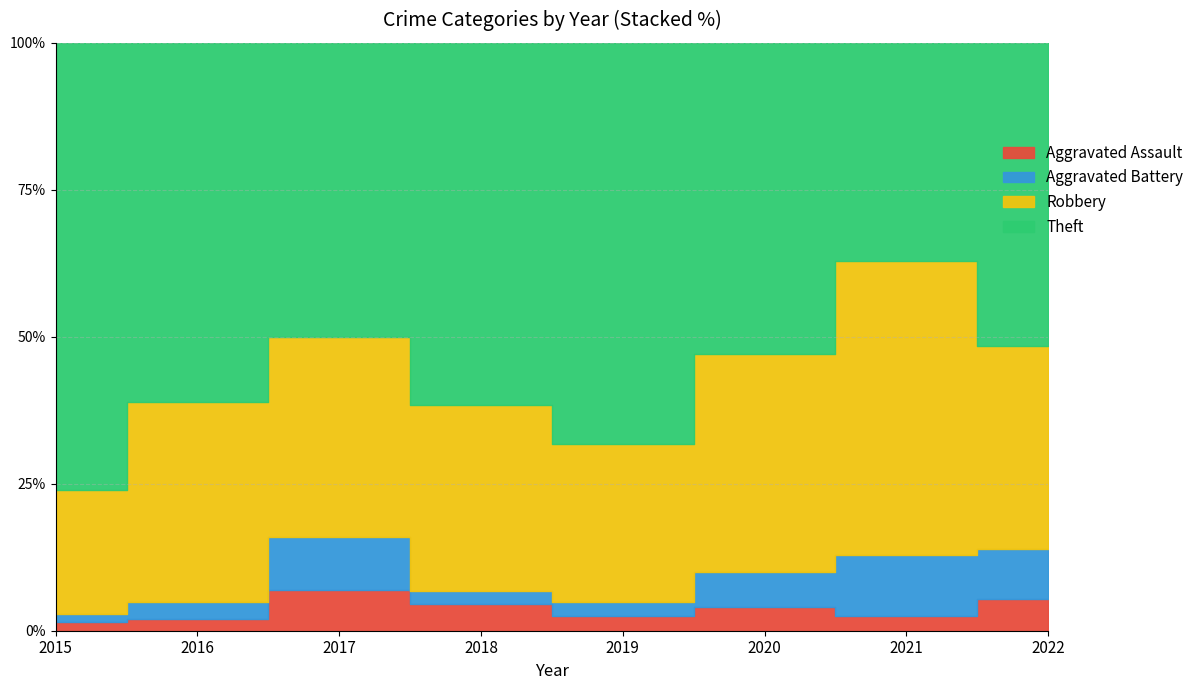

Which category has the lowest value in the Aggravated Battery series?

2015